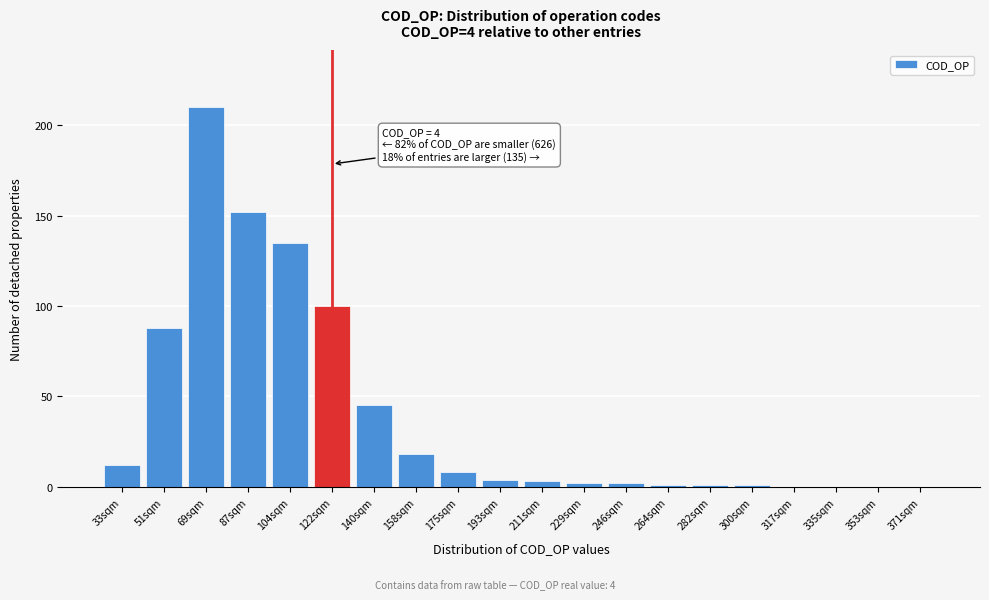

Reading right to left, what are all the values shown in this chart?

371sqm=0	353sqm=0	335sqm=0	317sqm=0	300sqm=1	282sqm=1	264sqm=1	246sqm=2	229sqm=2	211sqm=3	193sqm=4	175sqm=8	158sqm=18	140sqm=45	122sqm=100	104sqm=135	87sqm=152	69sqm=210	51sqm=88	33sqm=12